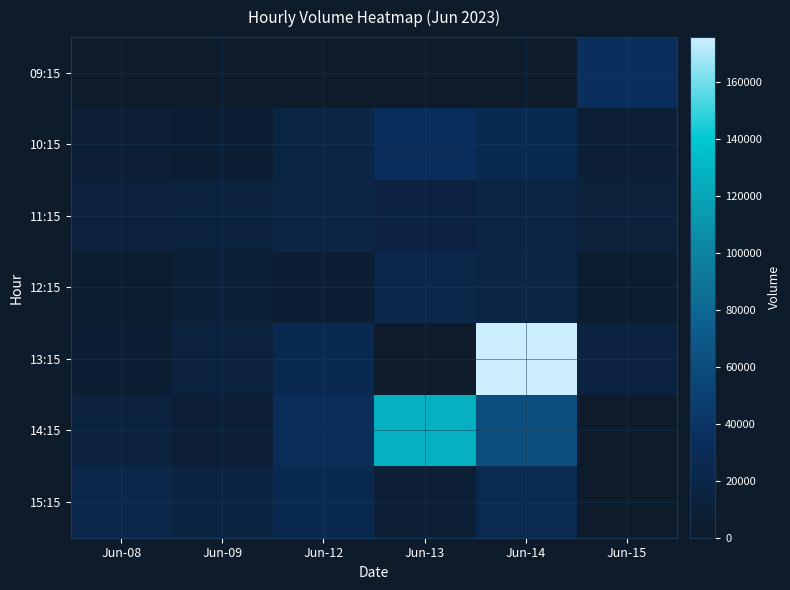

At which category is the sum across all series the highest?

Jun-14